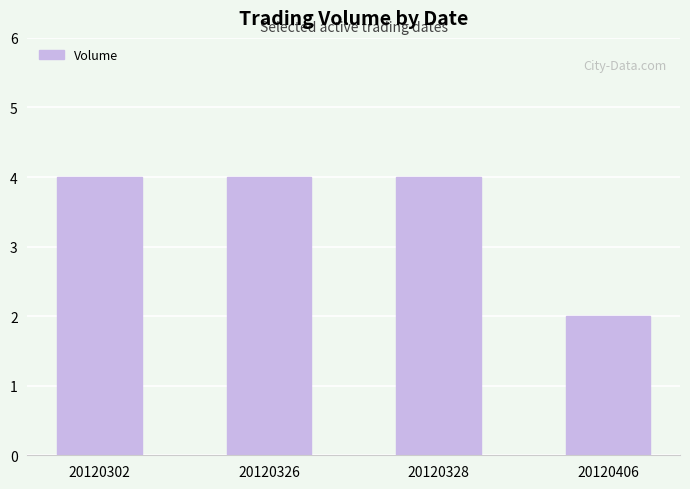

Count the values in the range 4 to 5.

3